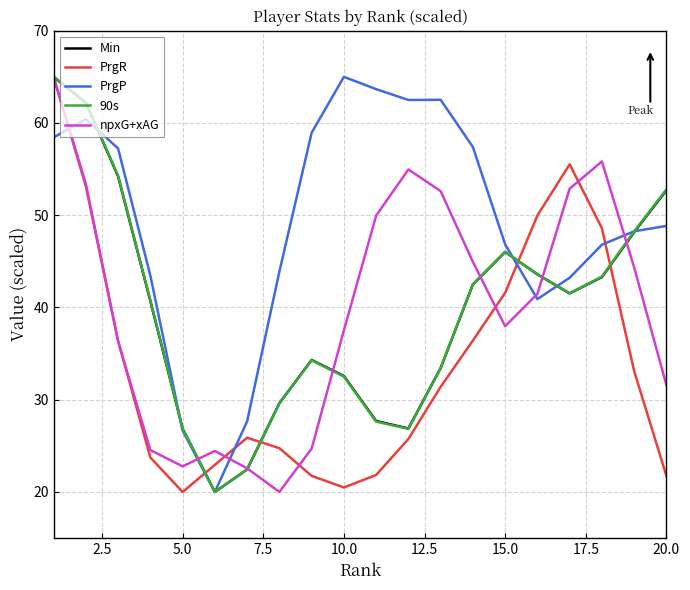

What is the maximum value shown in the chart?

65.0